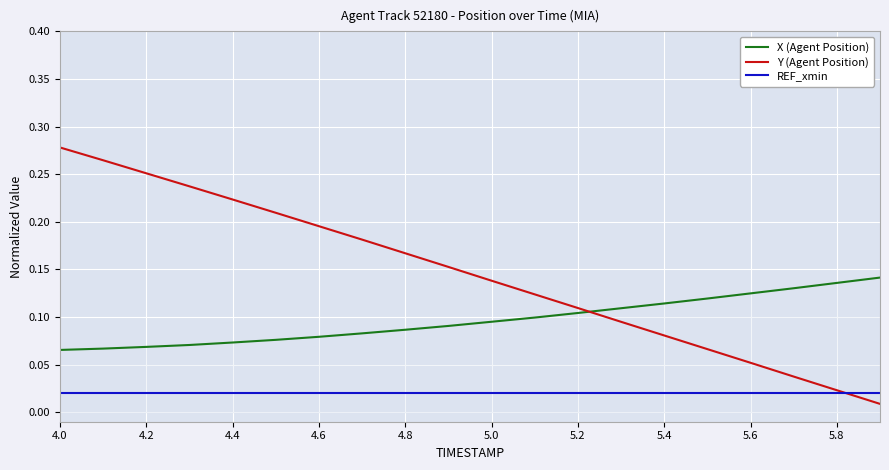

List the series in order of their overall mean, lowest first.

REF_xmin, X (Agent Position), Y (Agent Position)